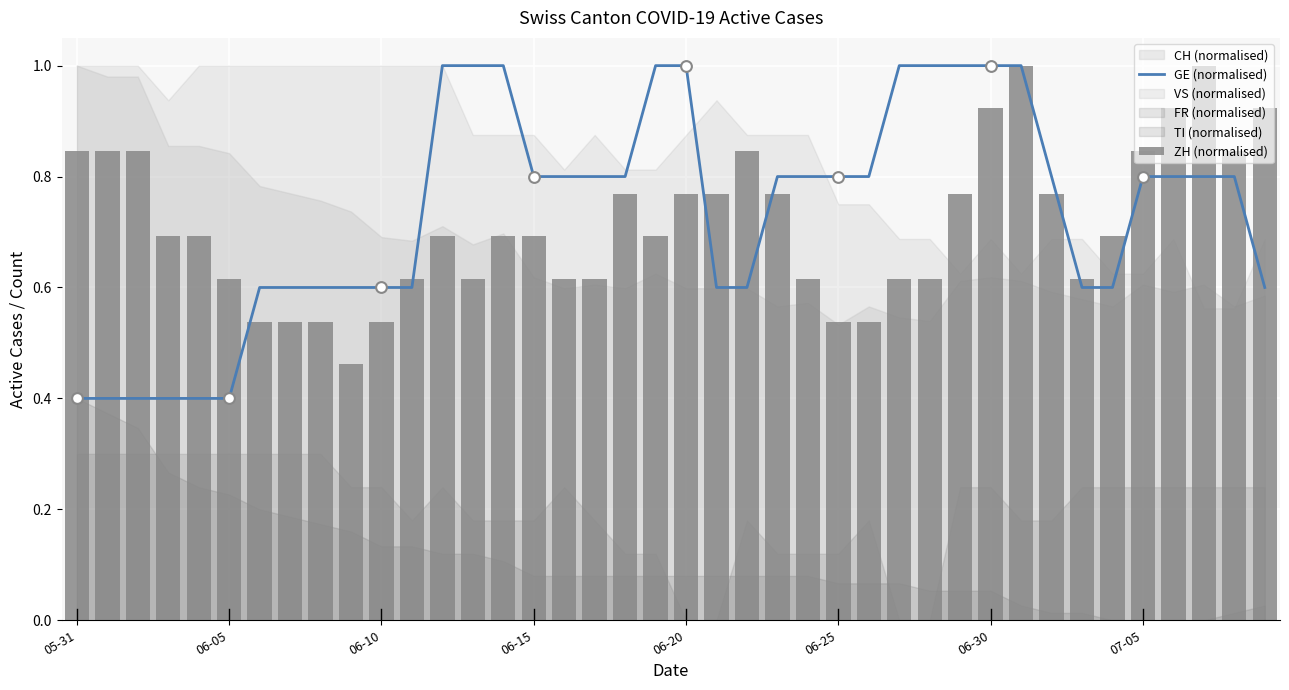

Which series reaches the maximum Y coordinate?

GE (normalised)